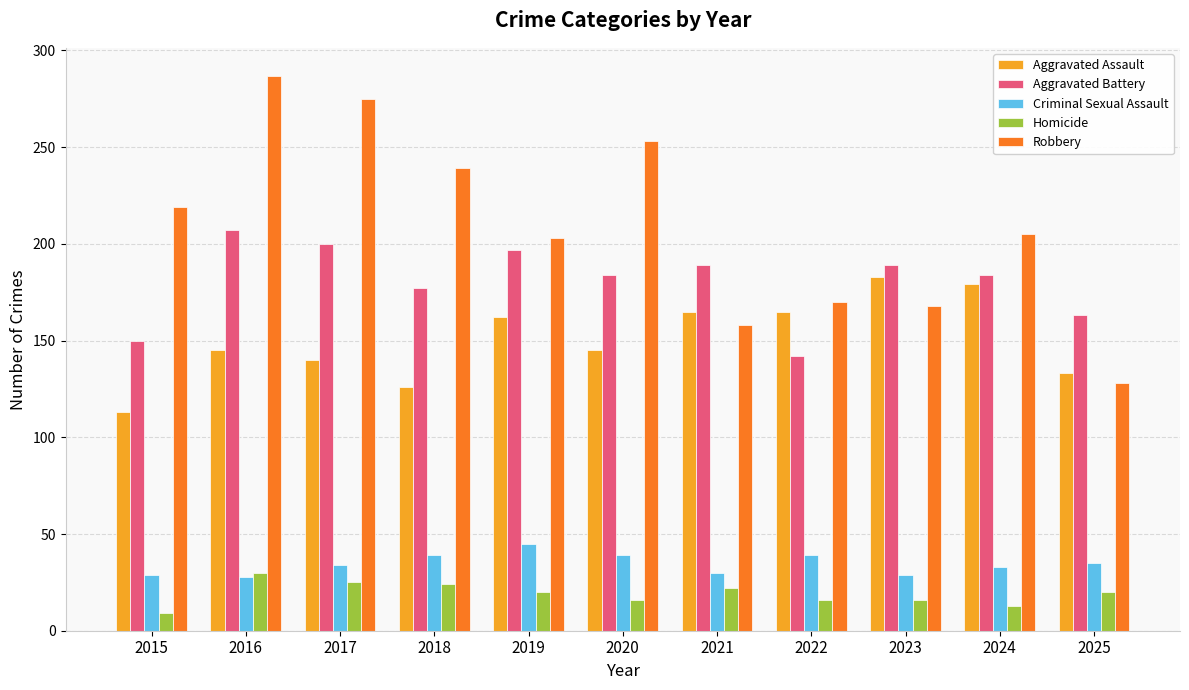

Rank the series by their maximum value, from lowest to highest.

Homicide, Criminal Sexual Assault, Aggravated Assault, Aggravated Battery, Robbery